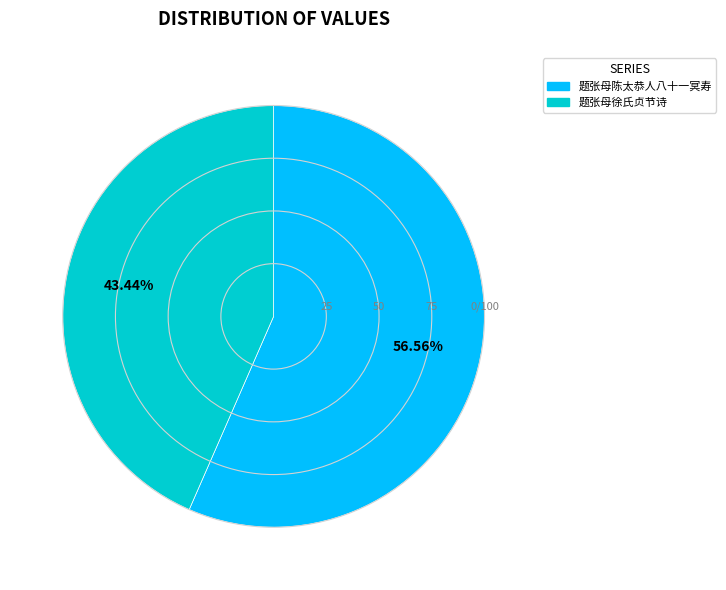

Is it true that 题张母陈太恭人八十一冥寿 is 51% of the pie?

False